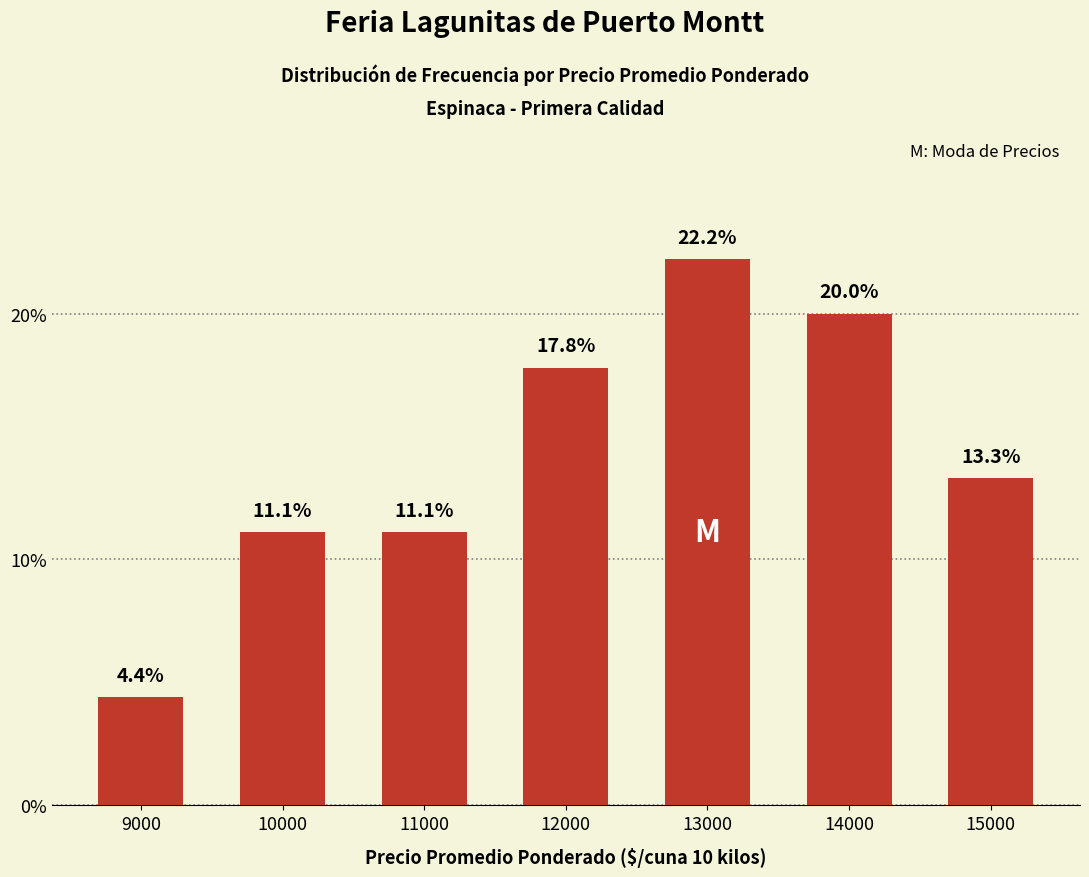

What is the difference between the second highest and minimum values?

15.6